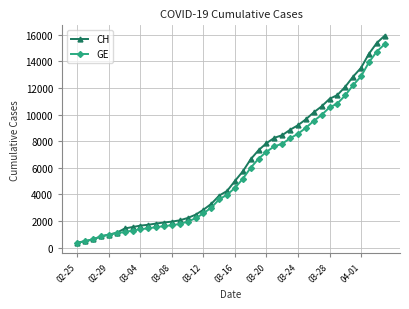

Which series has the largest total across all categories?

CH